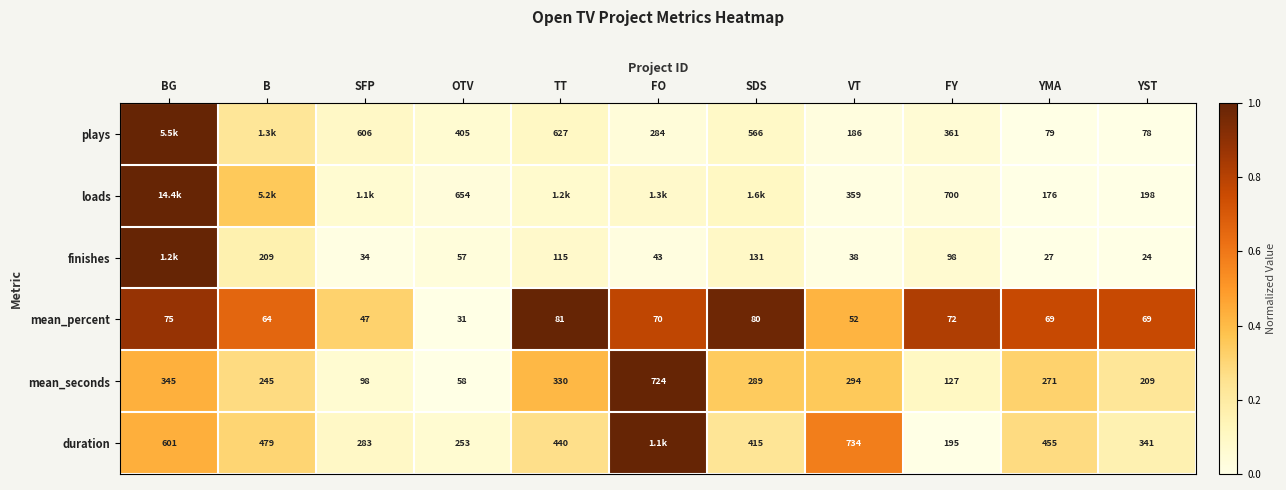

At FY, list the series in order from smallest to largest.

mean_percent, finishes, mean_seconds, duration, plays, loads